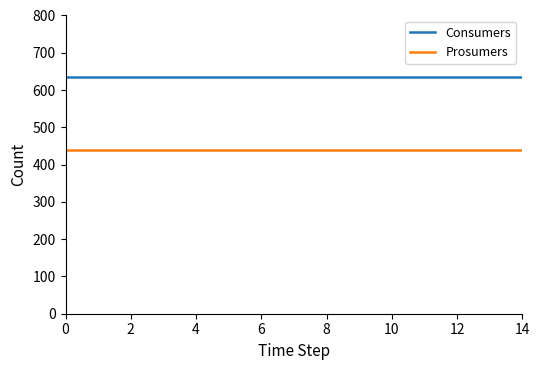

List the series in order of their peak value, lowest first.

Prosumers, Consumers